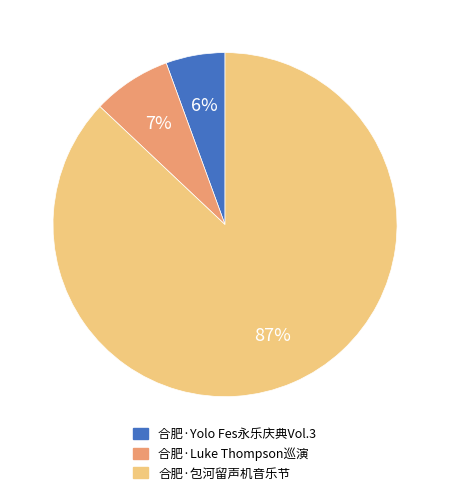

Is there a majority slice in this chart?

Yes